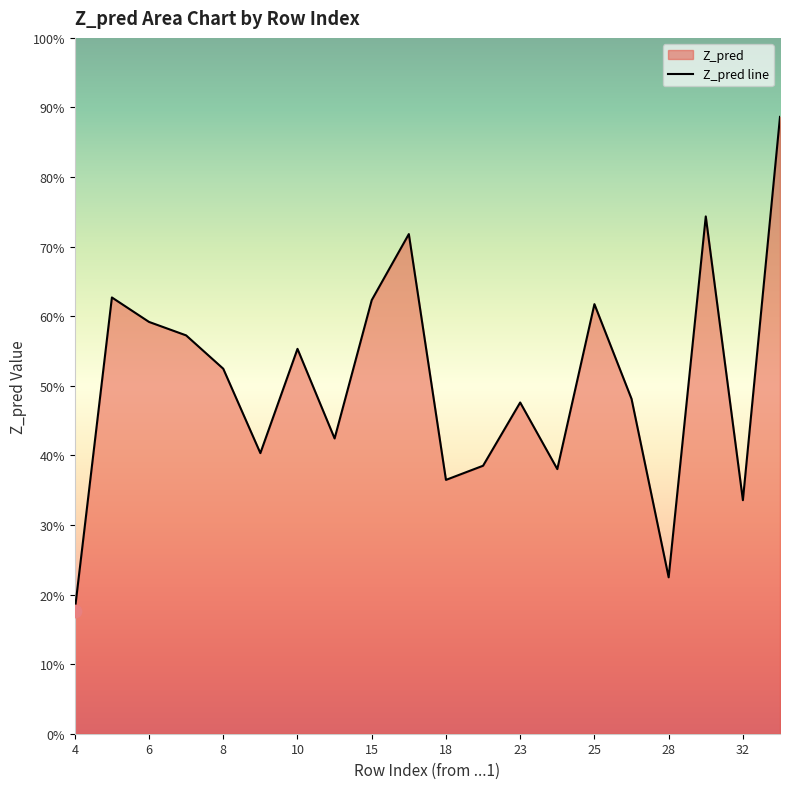

What is the ratio of the value at 7 to the value at 15?

0.9